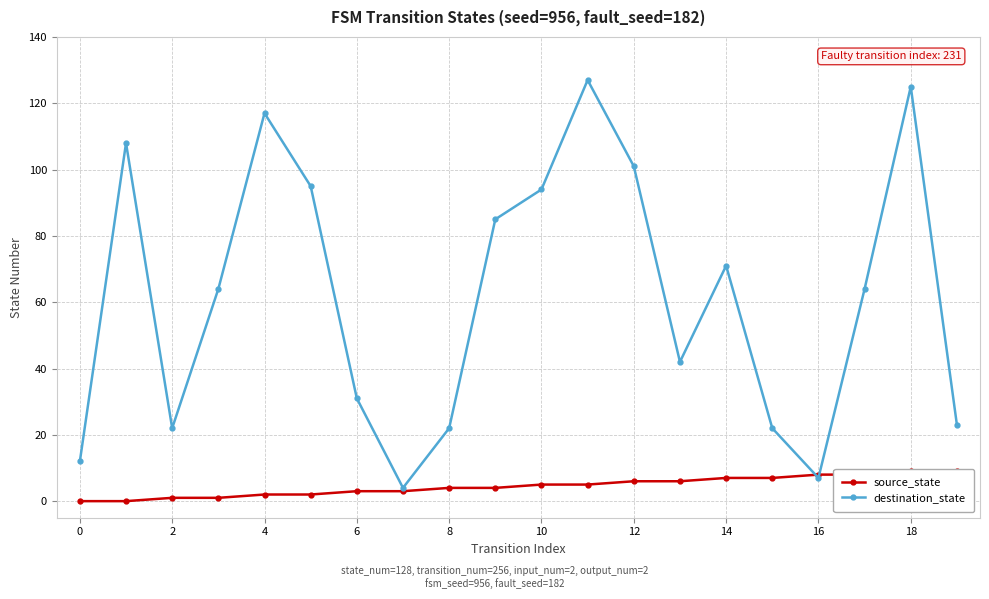

True or false: destination_state has a value of 31 at 6.

True